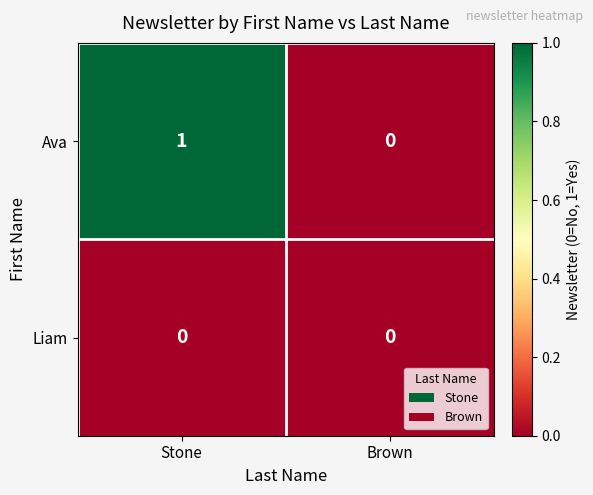

Which series has the largest range (max minus min)?

Ava